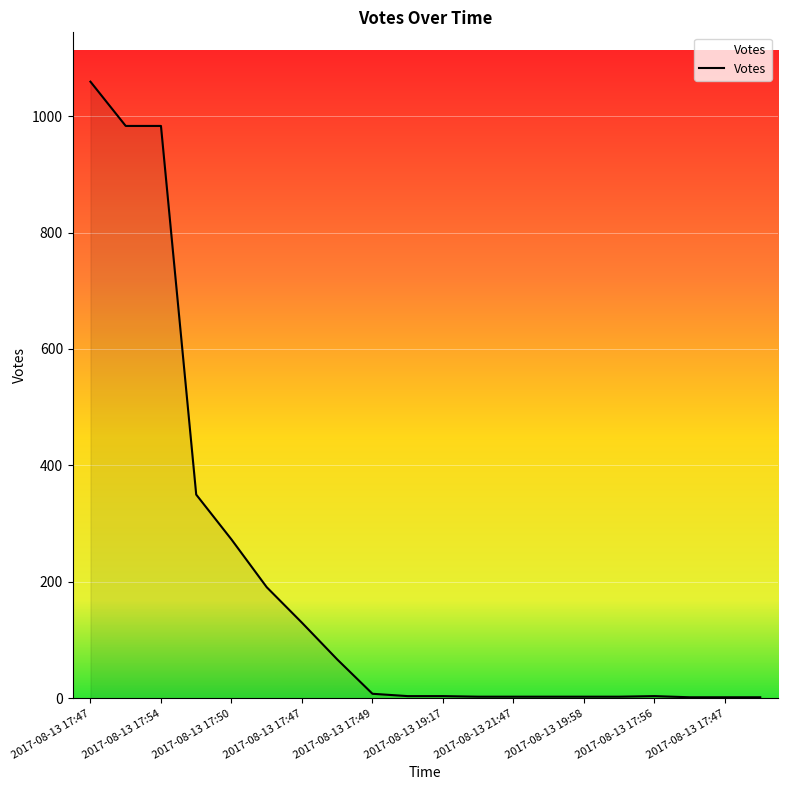

What is the difference between the maximum and minimum values?

1057